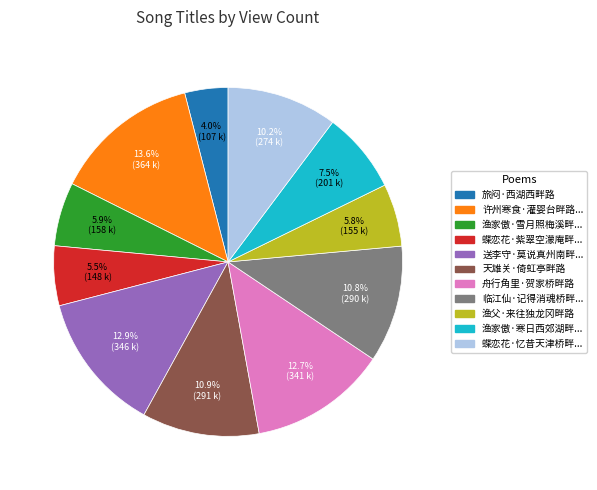

How many segments does this pie chart have?

11